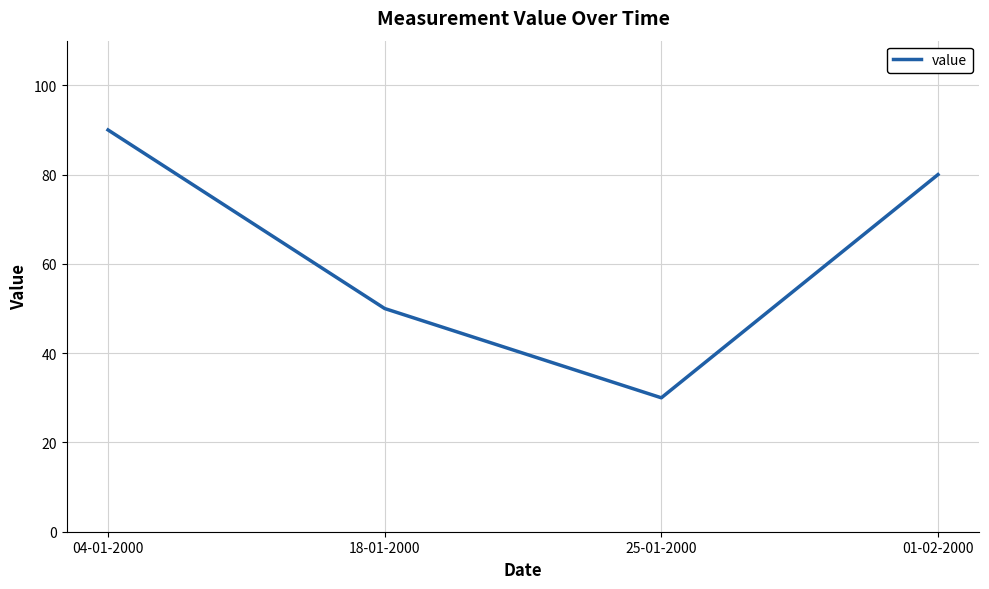

What is the difference between the values at 01-02-2000 and 04-01-2000?

10